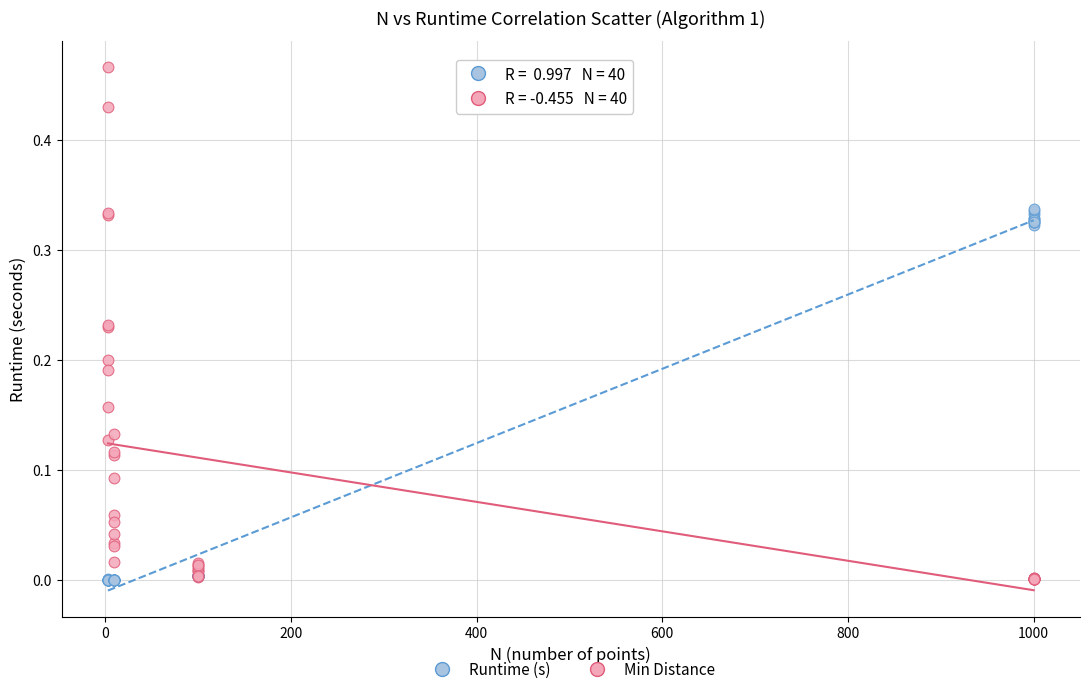

Which series reaches the maximum Y coordinate?

Min Distance